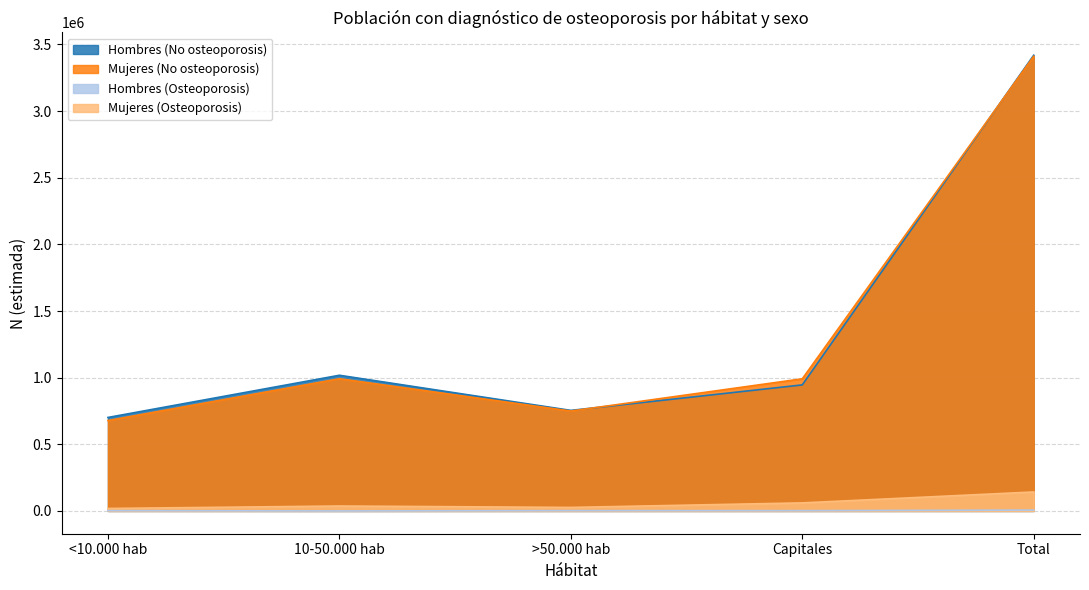

How many data points in Mujeres (No osteoporosis) are less than 991499?

2